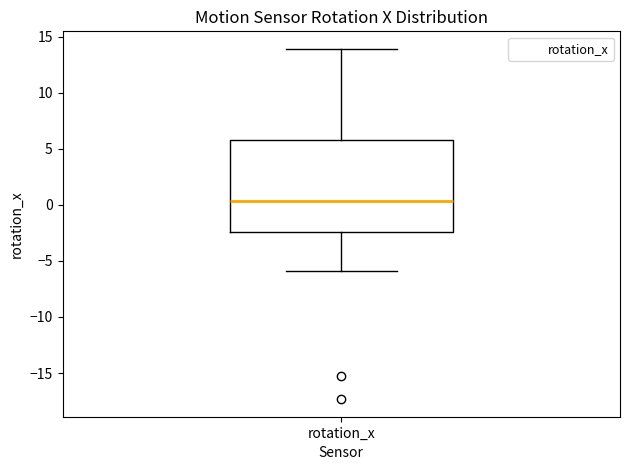

Transcribe this box plot: give where the median line is, the range the box spans, and where the two whiskers end, as read against the y-axis. The values are not printed on the chart, so give them approximately, as read against the axis.

median 0.5, box -2.5 to 6.0, whiskers -6.0 to 14.0